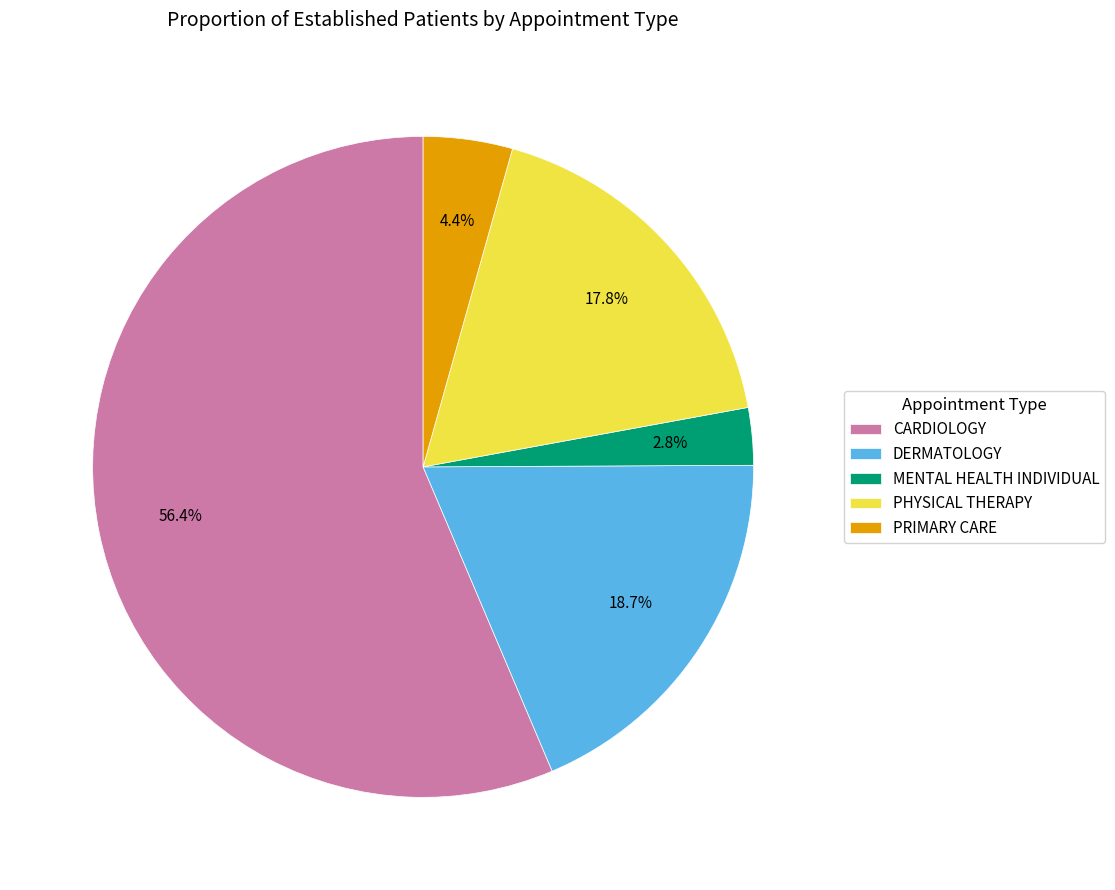

To the nearest percent, what portion does PHYSICAL THERAPY represent?

18%